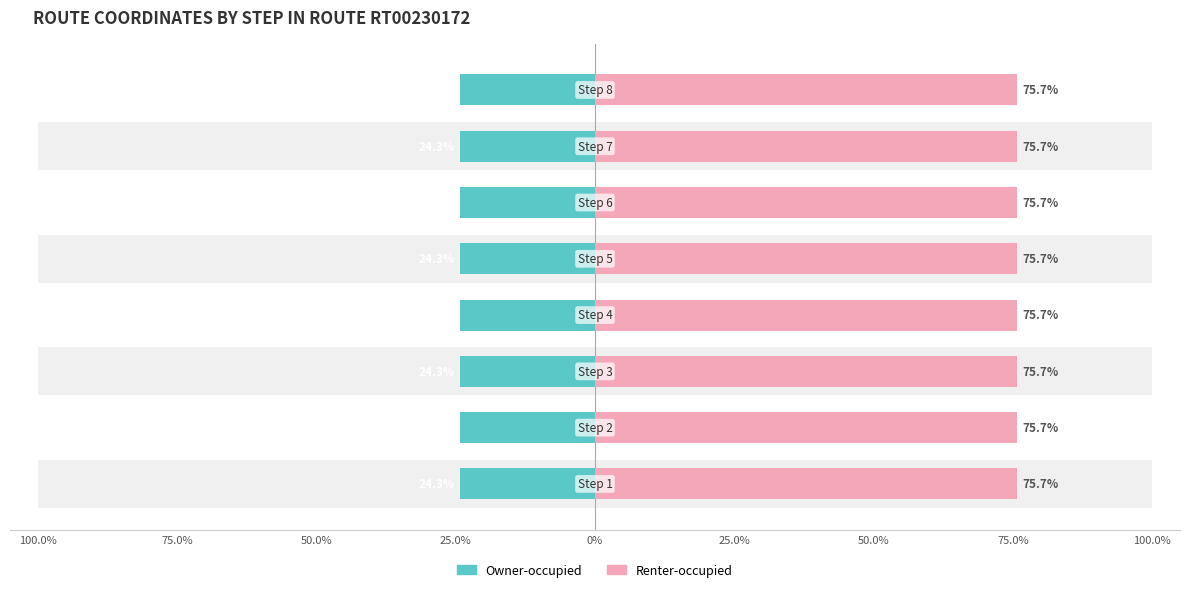

Is it true that Renter-occupied equals 34.2 at 25.0%?

False